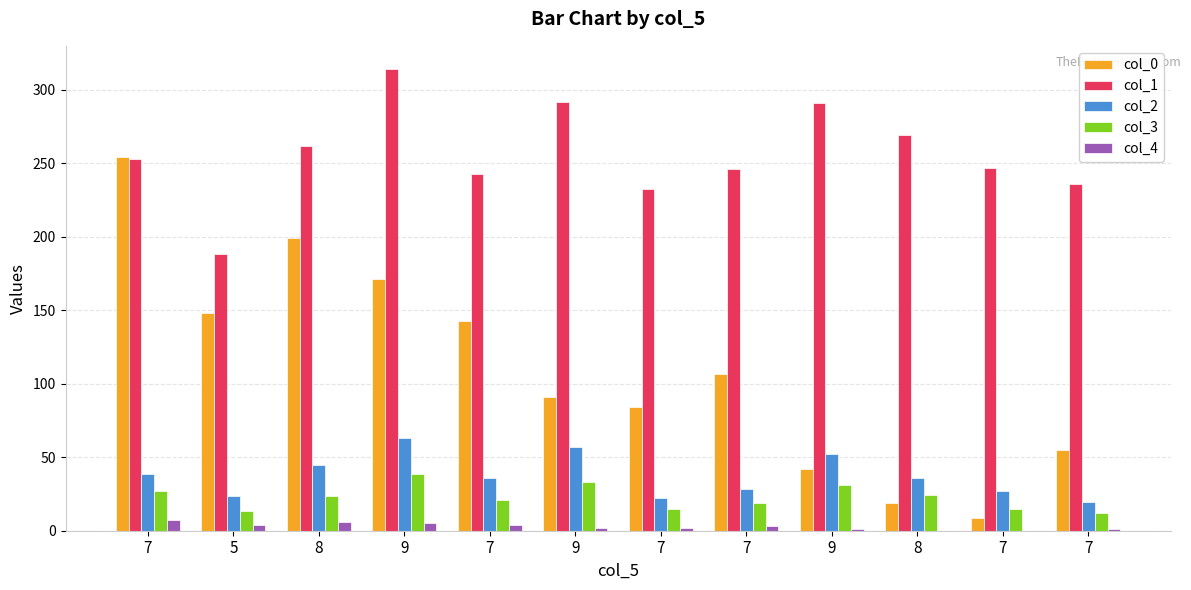

The col_2 series shows 40.8 at 5. True or false?

False